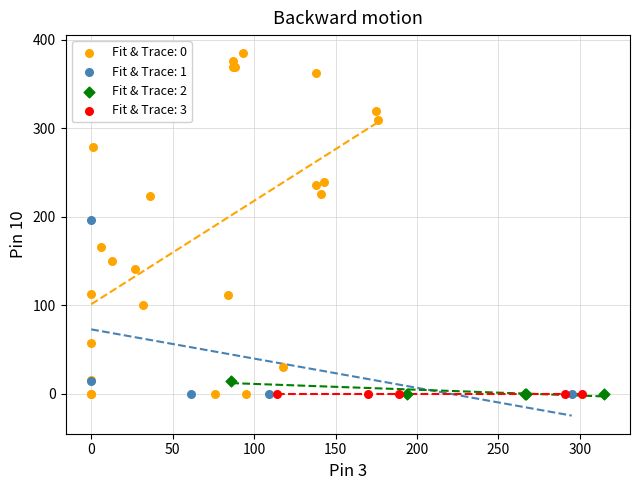

What are all the series names shown in the legend?

Fit & Trace: 0, Fit & Trace: 1, Fit & Trace: 2, Fit & Trace: 3